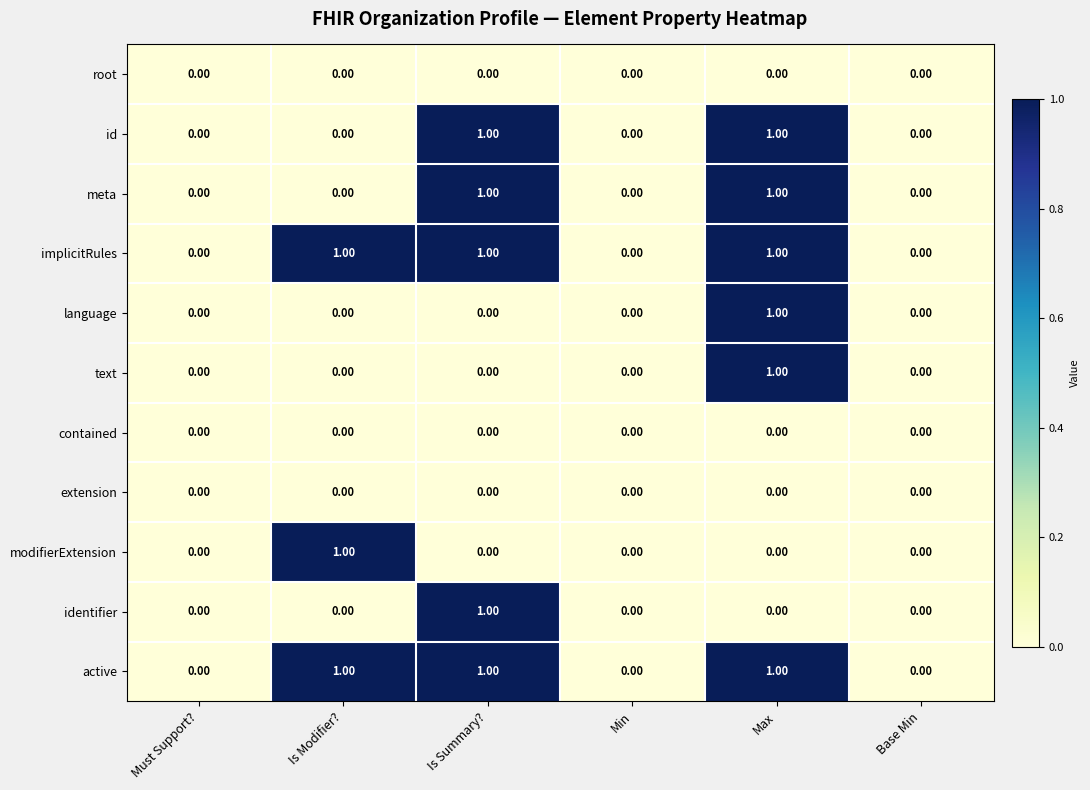

At which category is the sum across all series the highest?

Max